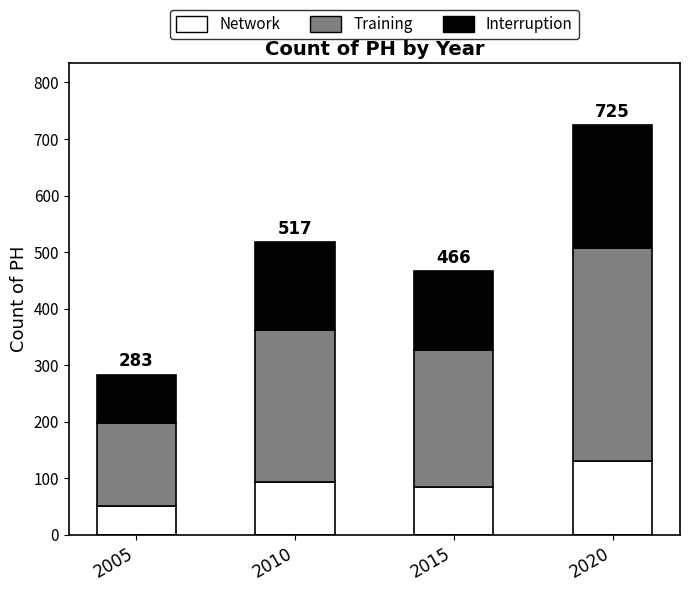

Reading left to right, what are the values for Network?

50.9	93.1	83.9	130.5